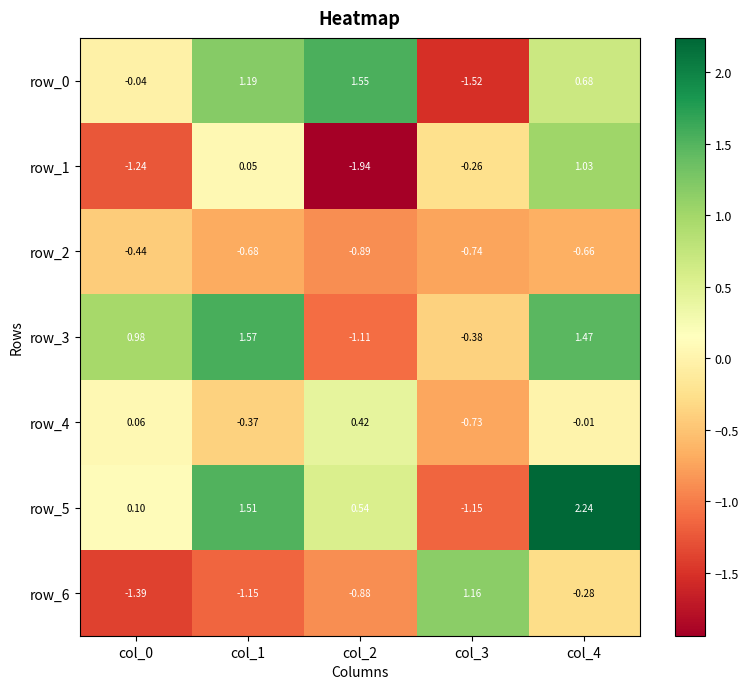

Is it true that row_4 equals 0.1 at col_0?

True